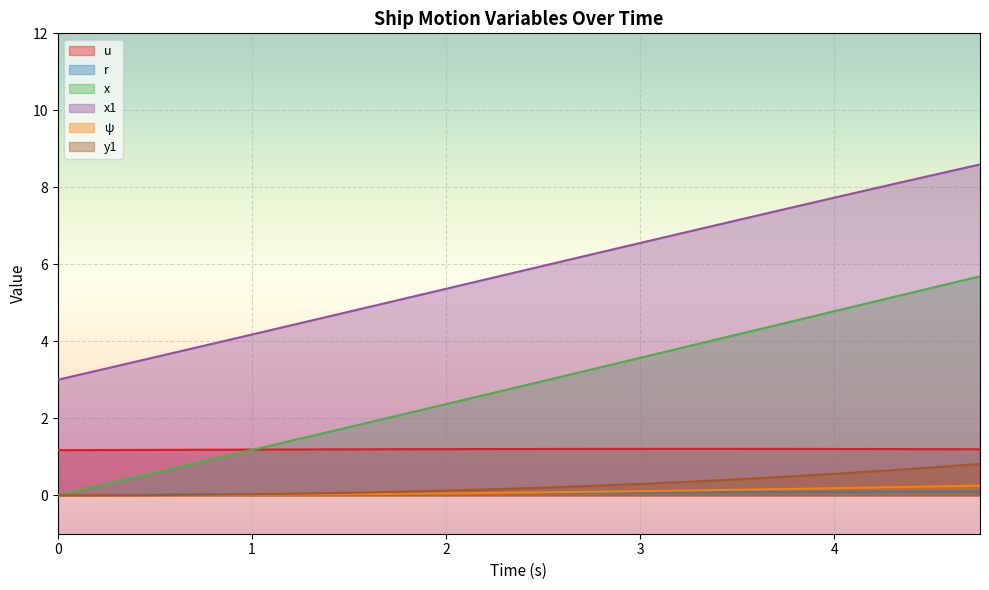

True or false: ψ has more than 1 interior local peaks.

False